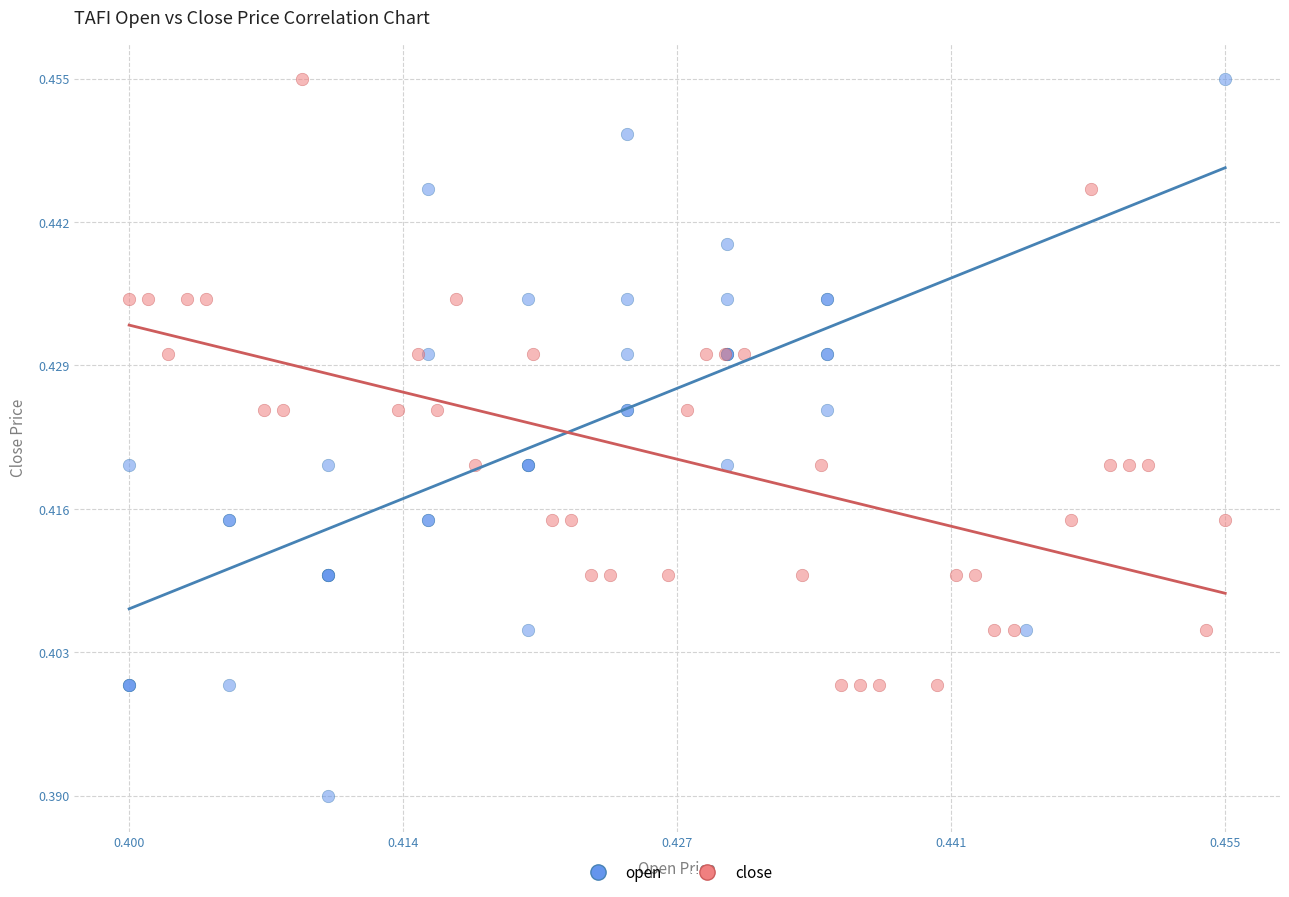

What are all the series names shown in the legend?

open, close